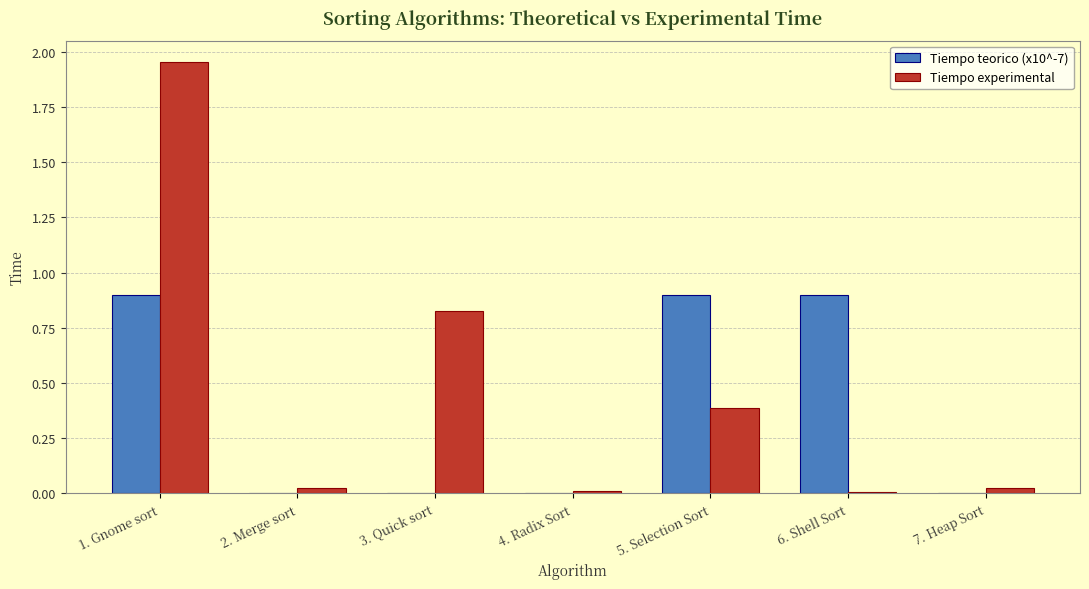

How many data points does each series have?

7